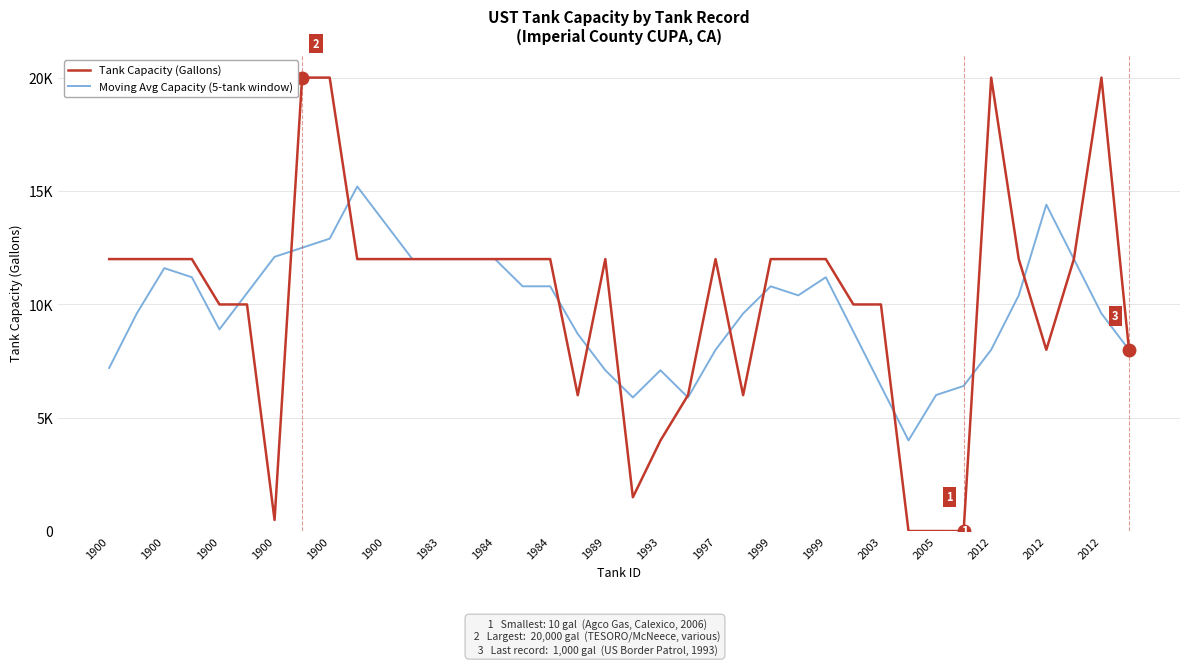

What are all the series names shown in the legend?

Tank Capacity (Gallons), Moving Avg Capacity (5-tank window)